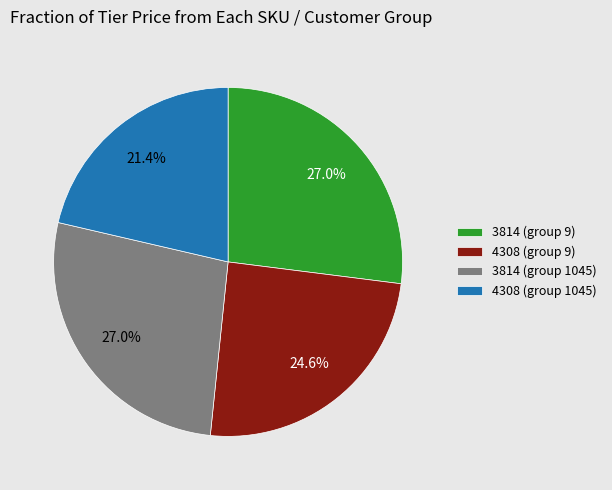

What is the total percentage of 4308 (group 9) and 3814 (group 9)?

51.6%